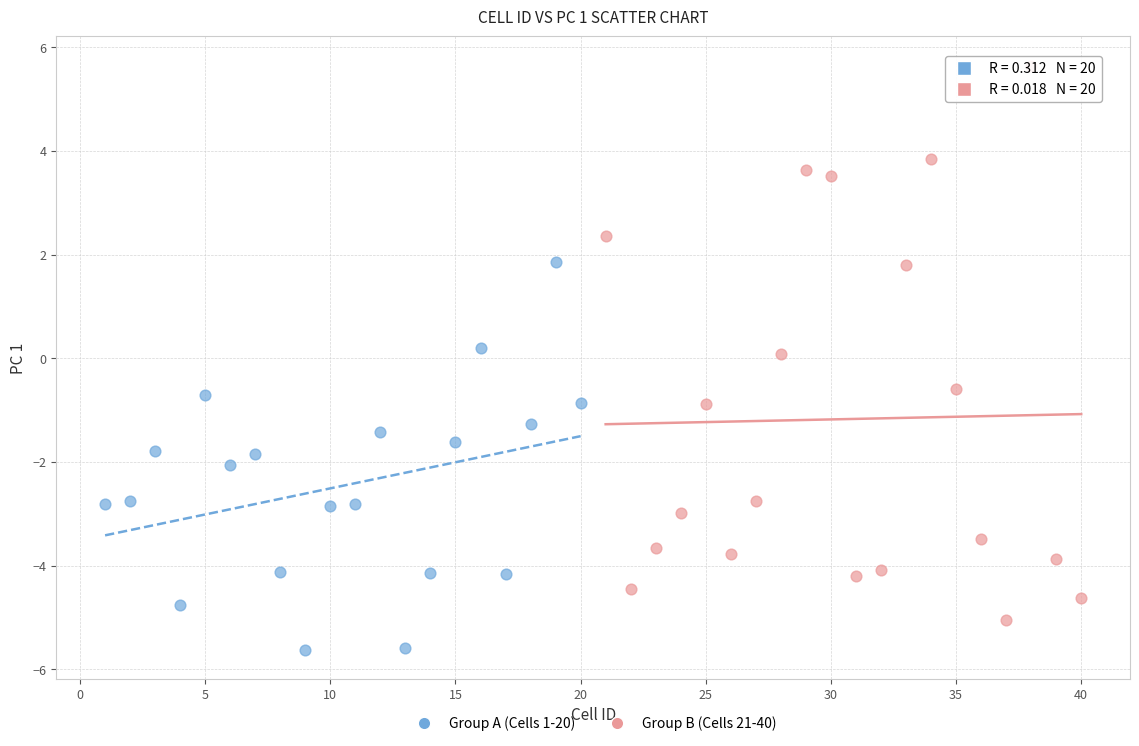

Which series reaches the minimum Y coordinate?

Group A (Cells 1-20)